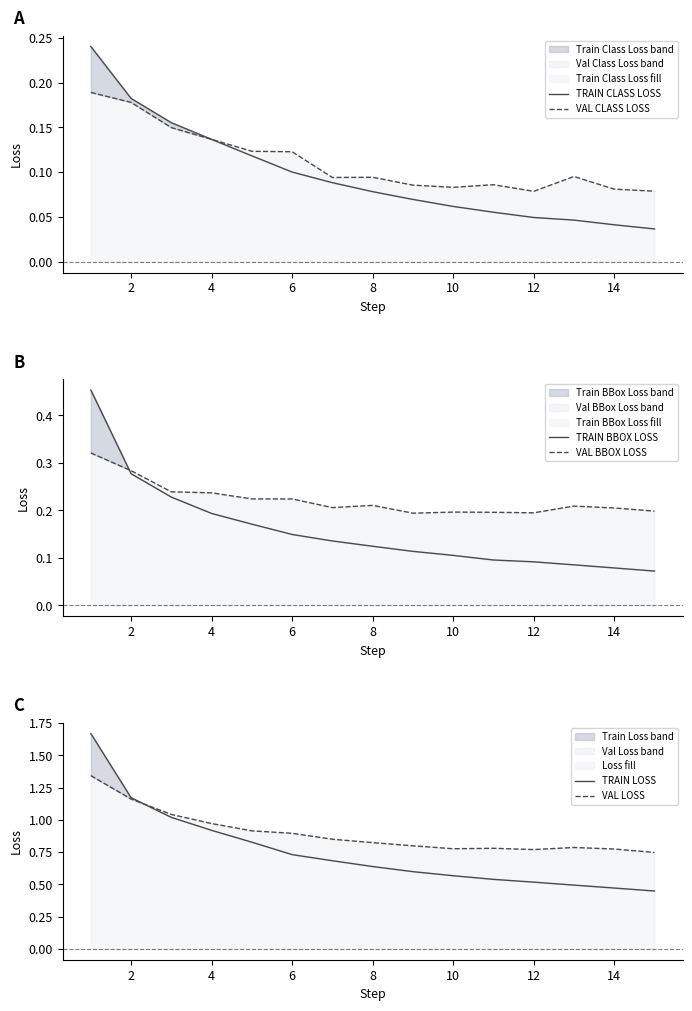

True or false: VAL BBOX LOSS has a value of 0.2 at 10.

True